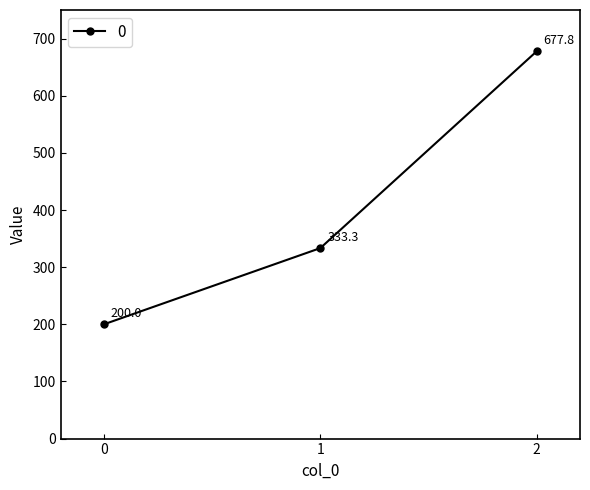

What is the difference between the maximum and second lowest values?

344.4